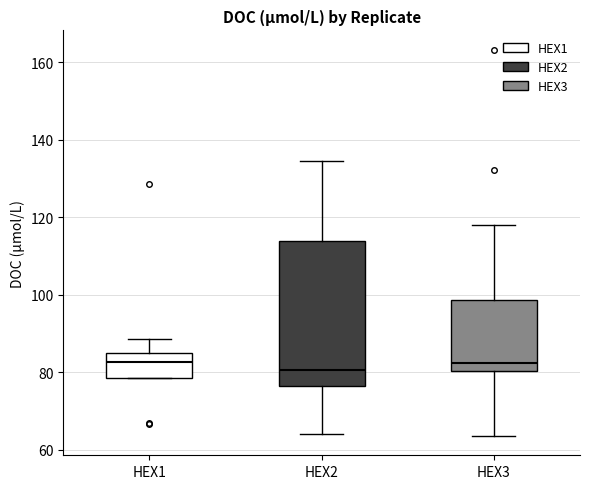

Reading left to right, read every box against the y-axis: the position of its median line, the range the box covers, and the ends of its whiskers. The values are not printed on the chart, so give them approximately, as read against the axis.

HEX1: median 82, box 78 to 86, whiskers 78 to 88
HEX2: median 80, box 76 to 114, whiskers 64 to 134
HEX3: median 82, box 80 to 98, whiskers 64 to 118